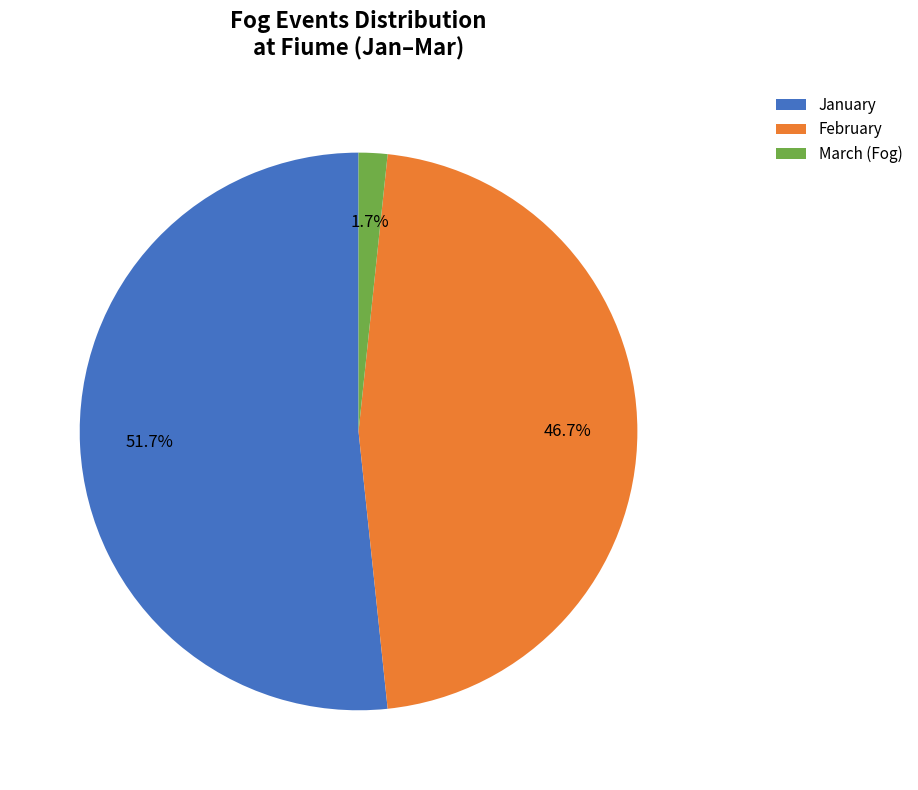

To the nearest percent, what is the difference between the largest and smallest slice percentages?

50%